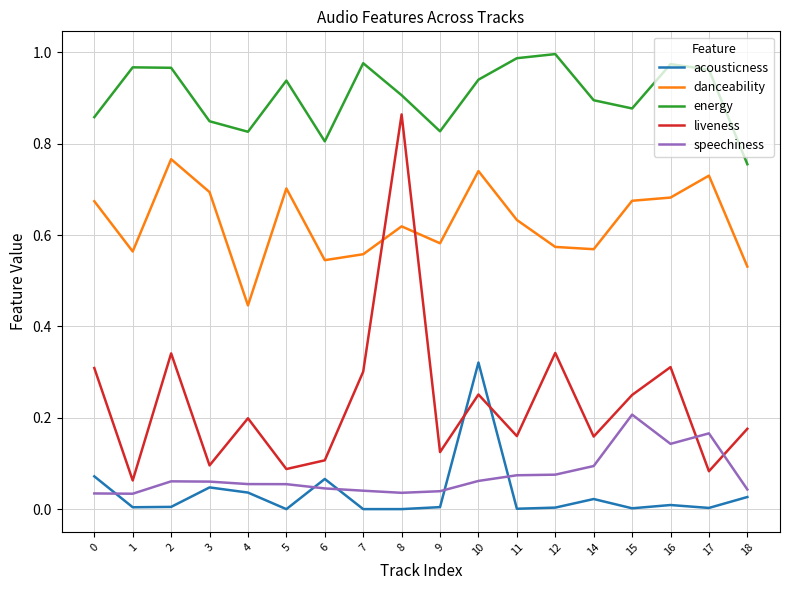

True or false: acousticness and danceability cross at least once.

False